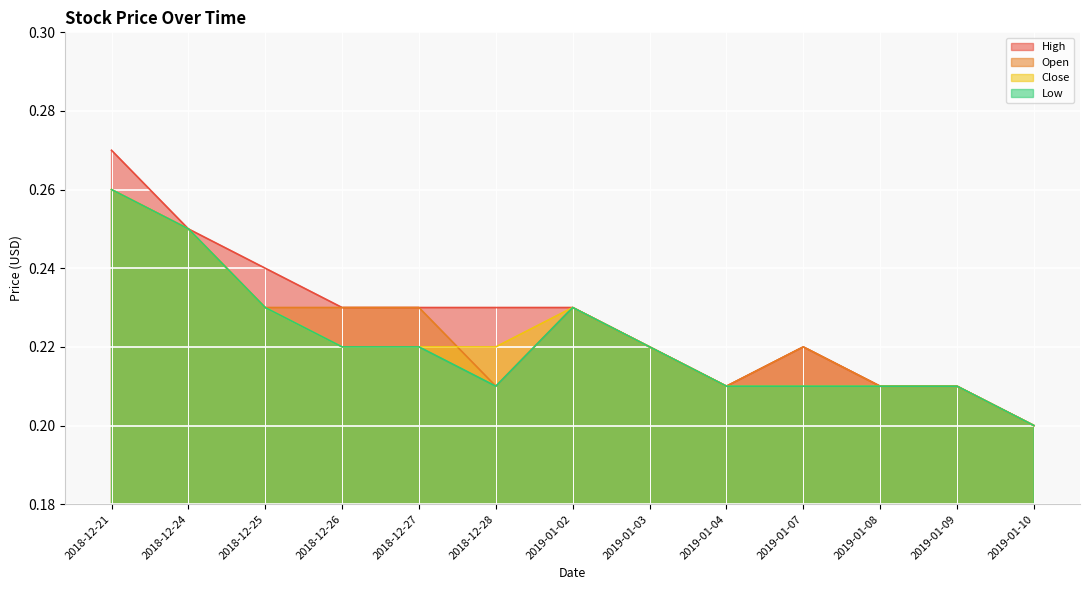

Reading left to right, transcribe all the data shown in this chart.

High: 2018-12-21=0.3	2018-12-24=0.2	2018-12-25=0.2	2018-12-26=0.2	2018-12-27=0.2	2018-12-28=0.2	2019-01-02=0.2	2019-01-03=0.2	2019-01-04=0.2	2019-01-07=0.2	2019-01-08=0.2	2019-01-09=0.2	2019-01-10=0.2
Open: 2018-12-21=0.3	2018-12-24=0.2	2018-12-25=0.2	2018-12-26=0.2	2018-12-27=0.2	2018-12-28=0.2	2019-01-02=0.2	2019-01-03=0.2	2019-01-04=0.2	2019-01-07=0.2	2019-01-08=0.2	2019-01-09=0.2	2019-01-10=0.2
Close: 2018-12-21=0.3	2018-12-24=0.2	2018-12-25=0.2	2018-12-26=0.2	2018-12-27=0.2	2018-12-28=0.2	2019-01-02=0.2	2019-01-03=0.2	2019-01-04=0.2	2019-01-07=0.2	2019-01-08=0.2	2019-01-09=0.2	2019-01-10=0.2
Low: 2018-12-21=0.3	2018-12-24=0.2	2018-12-25=0.2	2018-12-26=0.2	2018-12-27=0.2	2018-12-28=0.2	2019-01-02=0.2	2019-01-03=0.2	2019-01-04=0.2	2019-01-07=0.2	2019-01-08=0.2	2019-01-09=0.2	2019-01-10=0.2